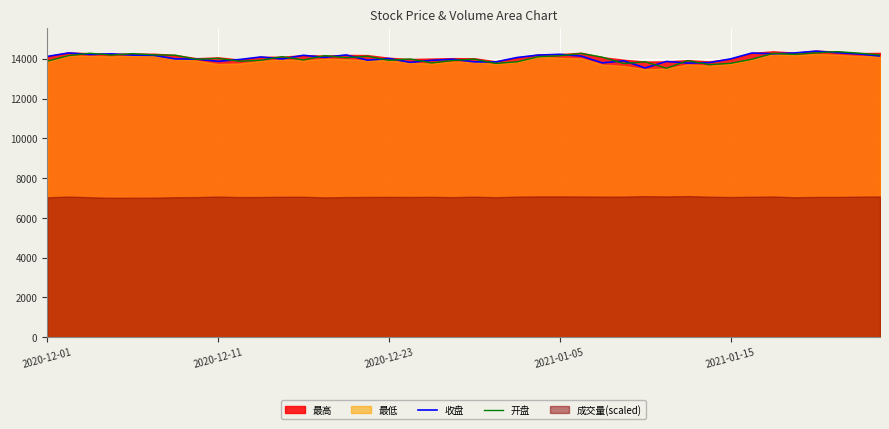

What is the minimum value for 收盘?

13541.0